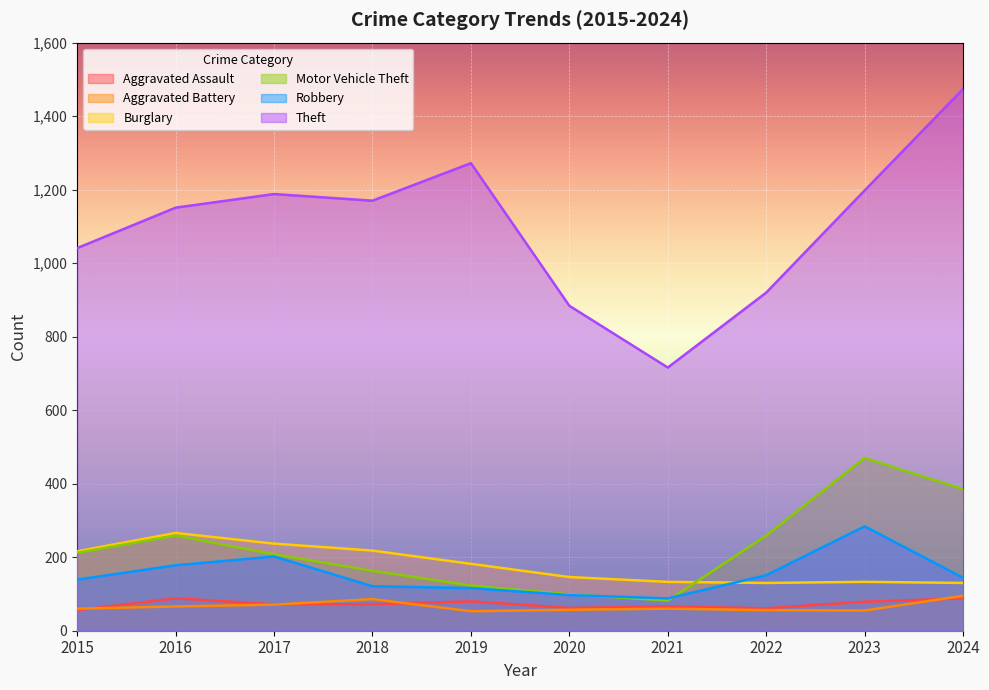

At which label does Motor Vehicle Theft reach its minimum?

2021